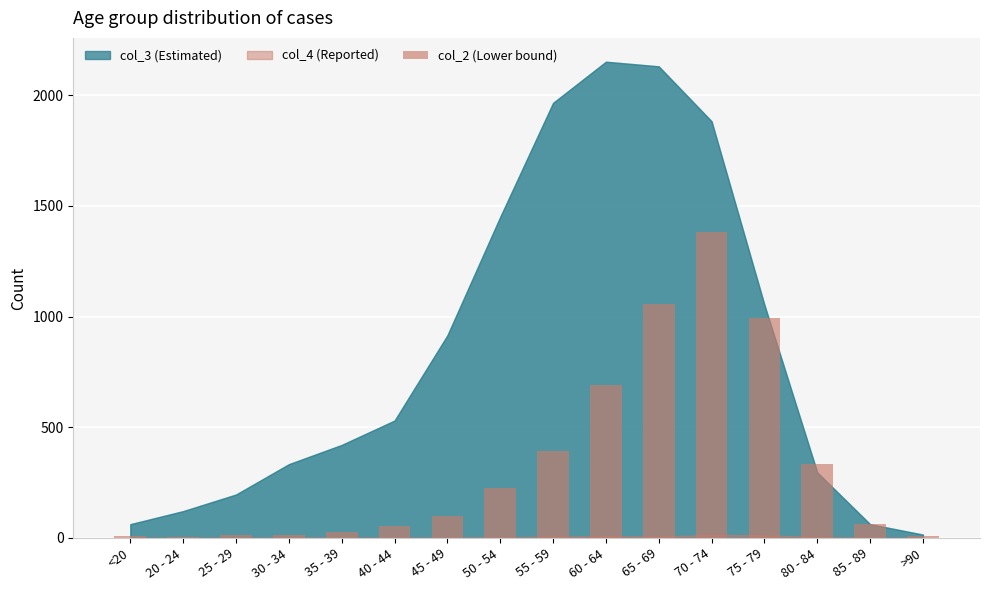

What is the sum of all values?

5357